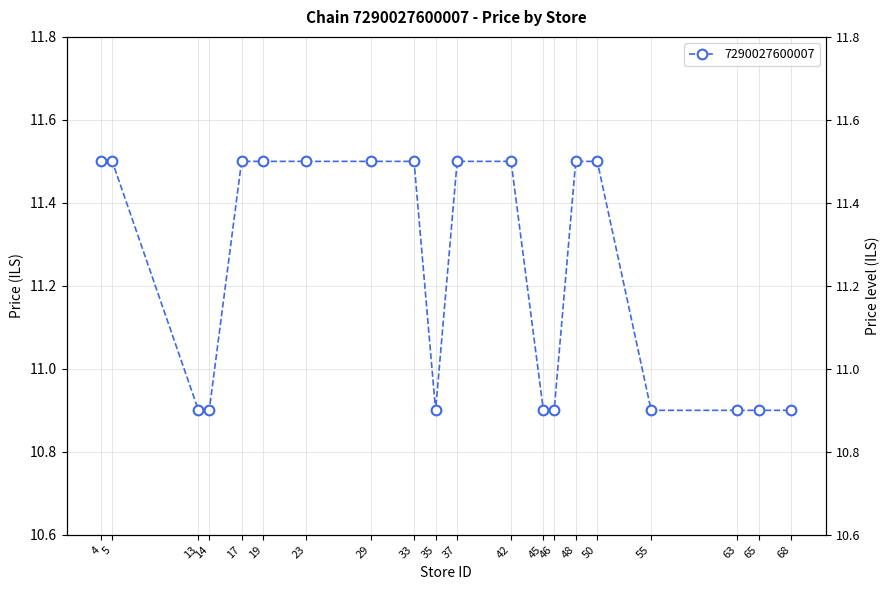

Does the chart have visible grid lines?

Yes